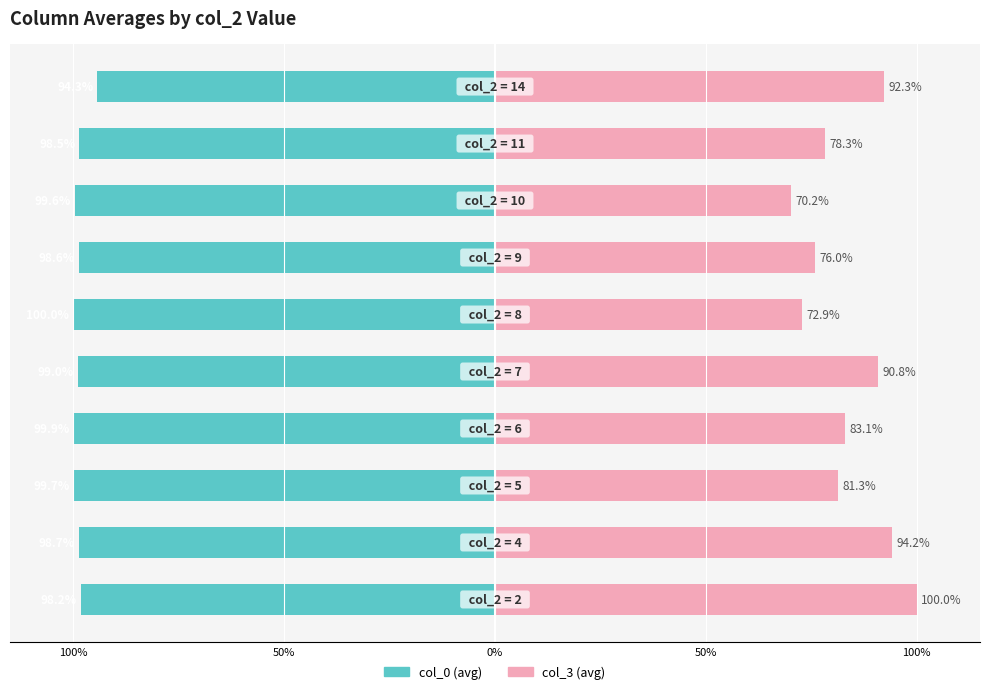

The value of col_3 at 6 is 37.8. True or false?

False